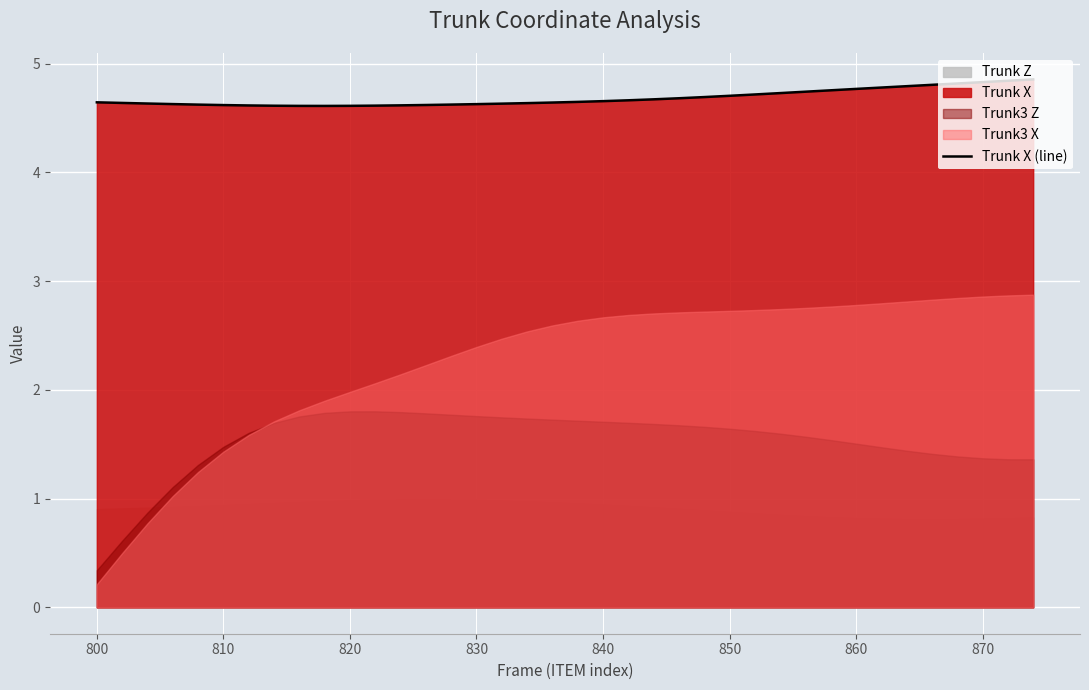

True or false: there are more than 0 points higher than both neighbors.

False